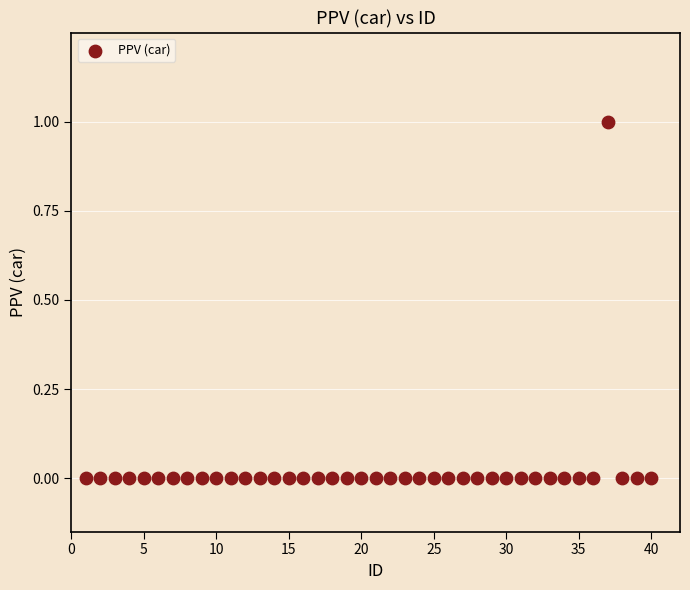

What is the range of X values (max minus min)?

39